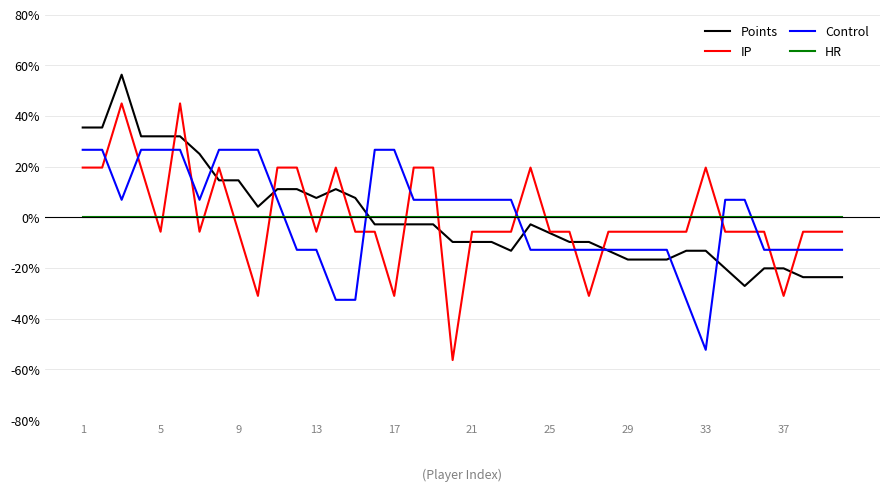

List the series in order of their peak value, lowest first.

HR, Control, IP, Points